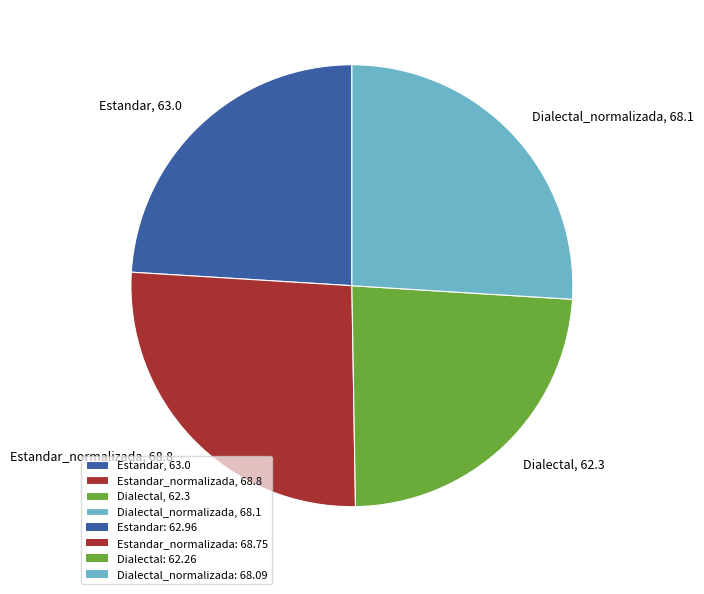

How many segments does this pie chart have?

4